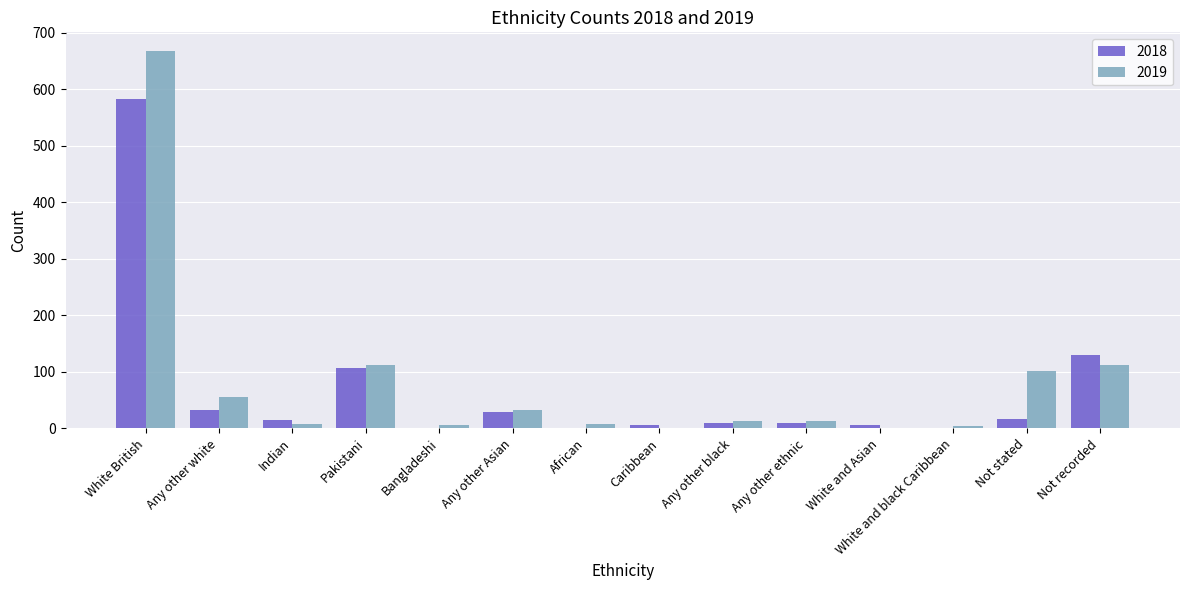

What is the sum of all 2019 values?

1132